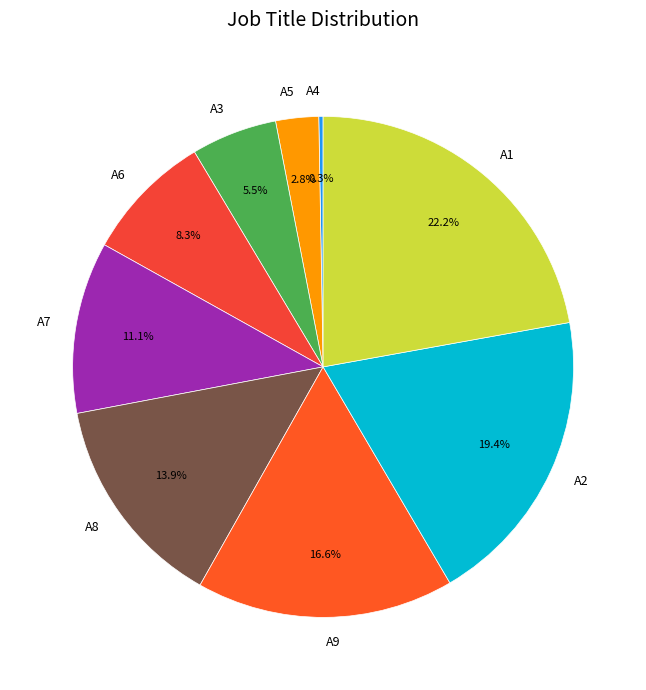

To the nearest percent, what is the difference between the largest and smallest slice percentages?

22%